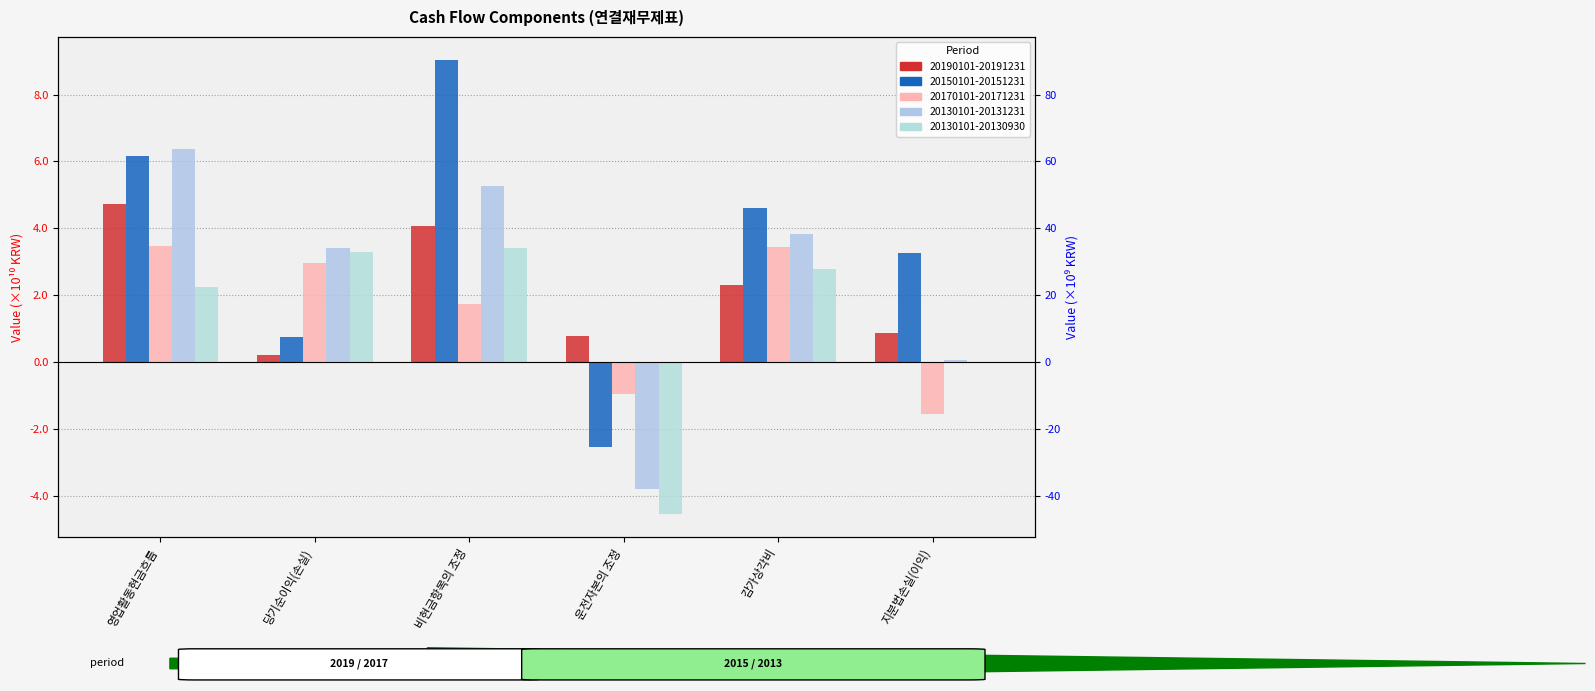

What is the spread (max minus min) of values at 감가상각비?

2.3